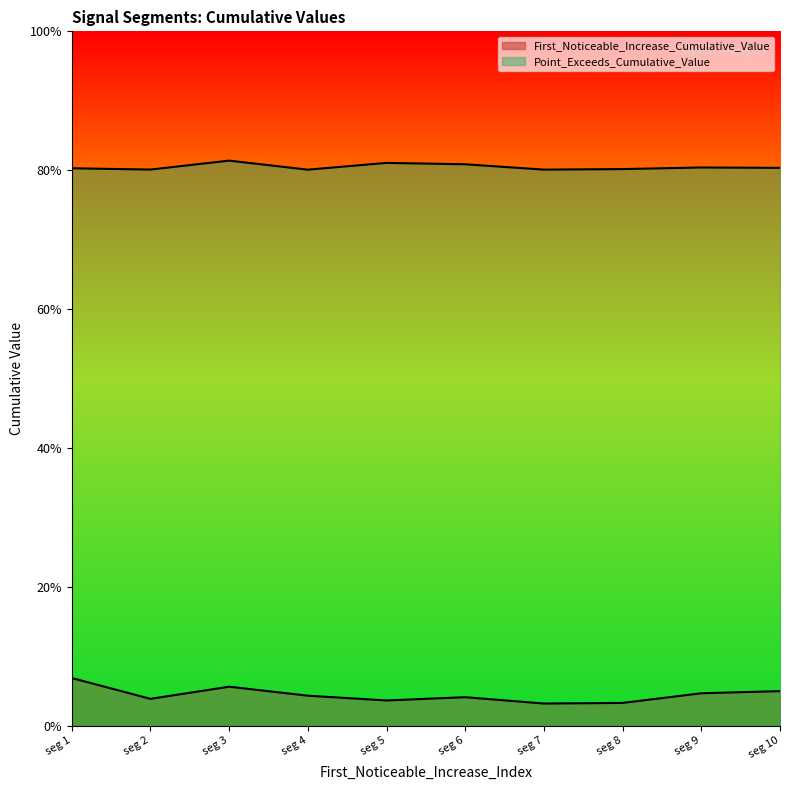

Which series has the largest total across all categories?

Point_Exceeds_Cumulative_Value